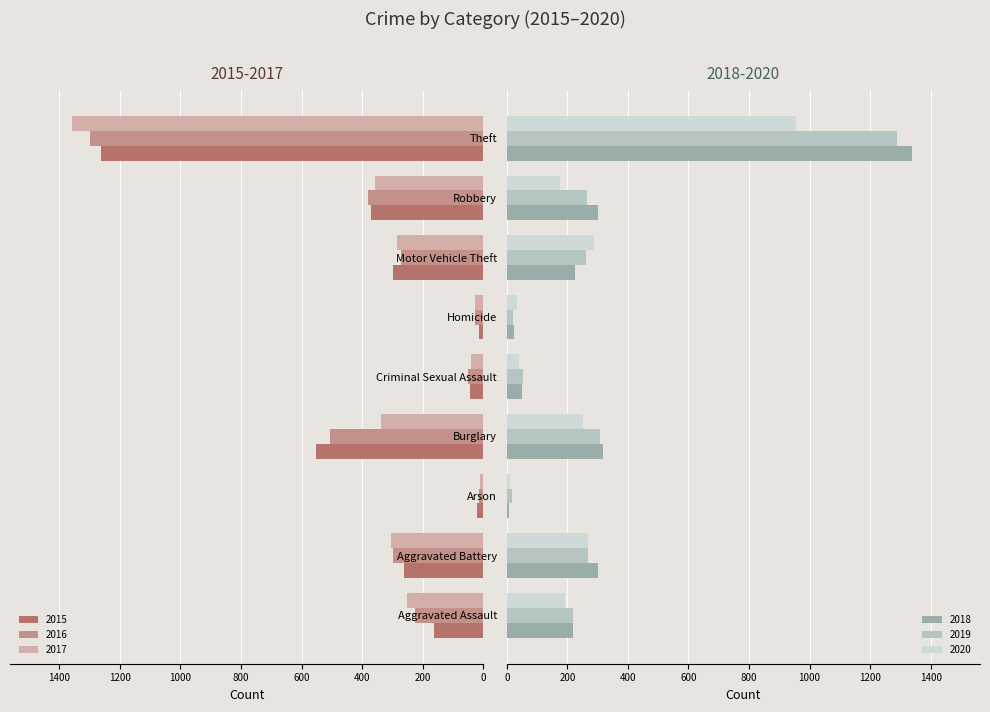

Where is 2020 nearest to the value 483?

Motor Vehicle Theft